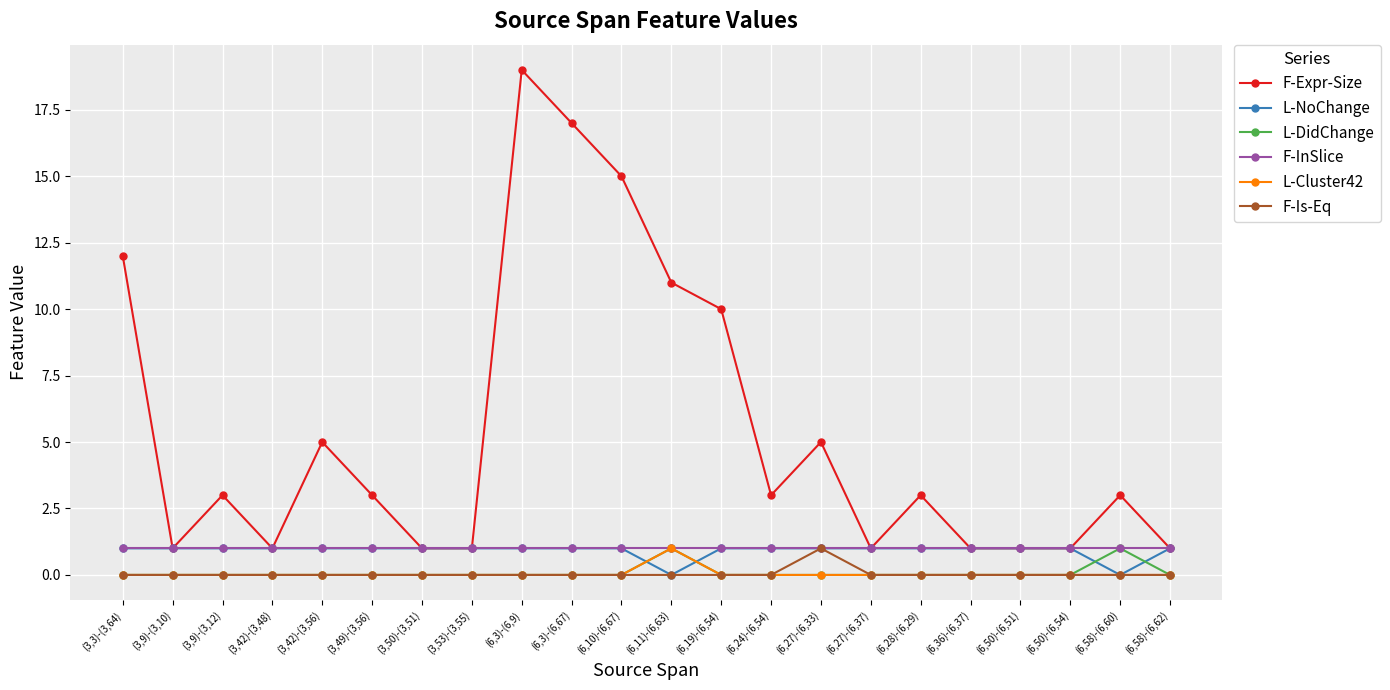

What is the label of the 14th point from the left?

(6,24)-(6,54)